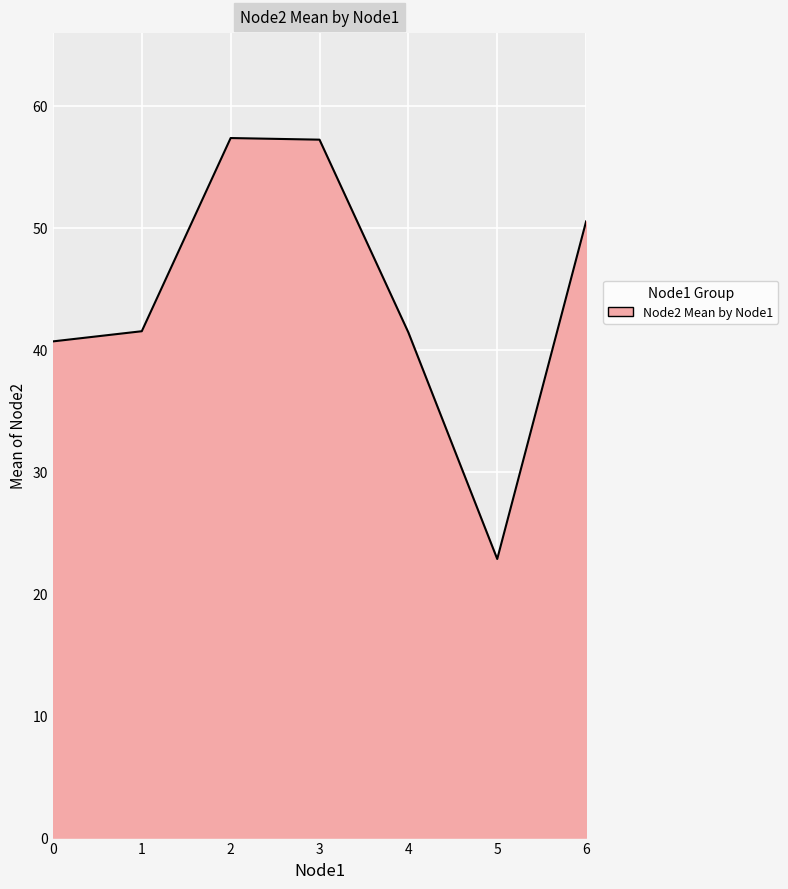

What is the difference between the second highest and minimum values?

34.4